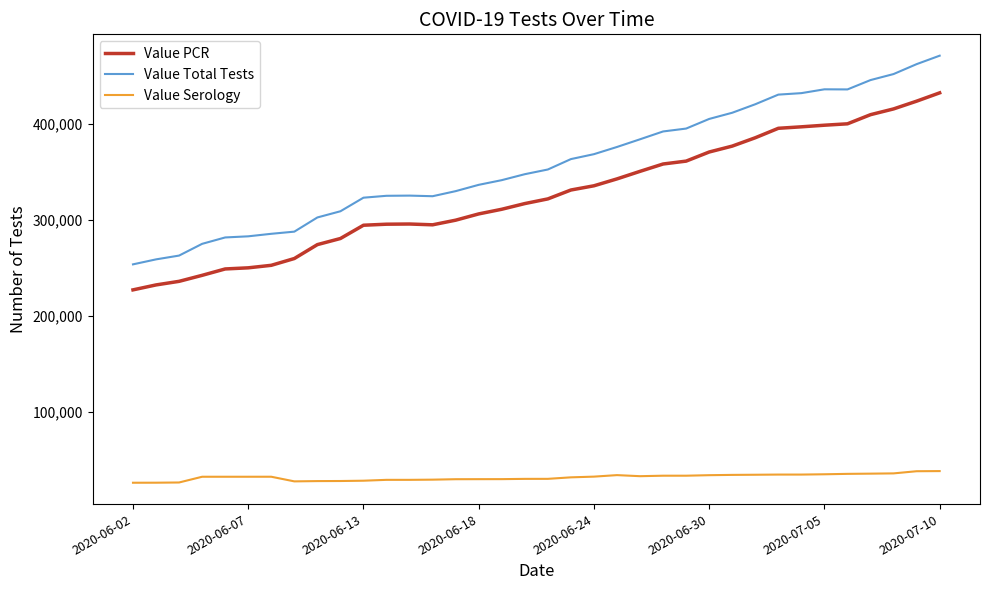

Which series has the widest spread of values?

Value Total Tests